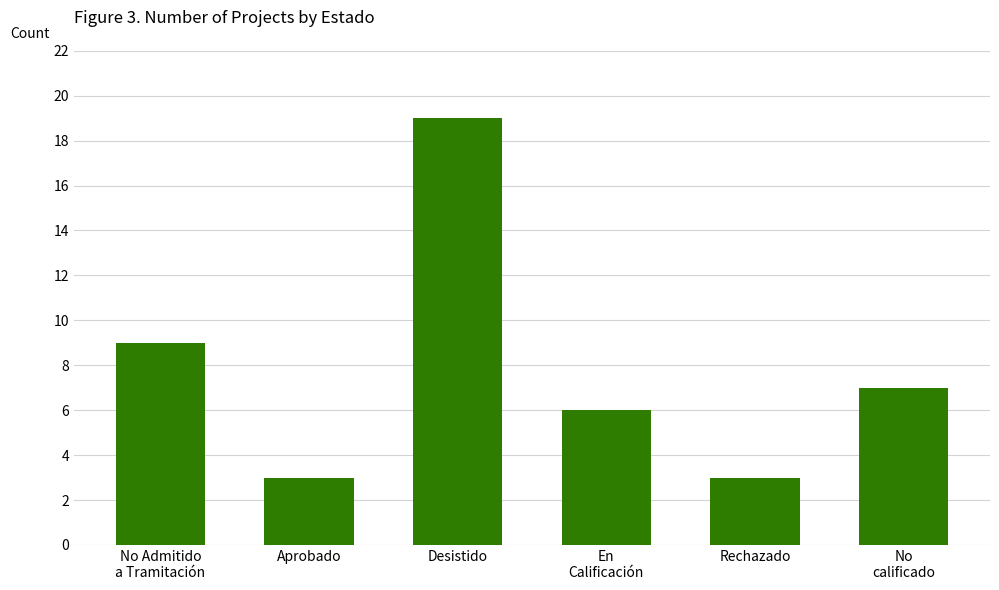

What value does the data have at Aprobado?

3